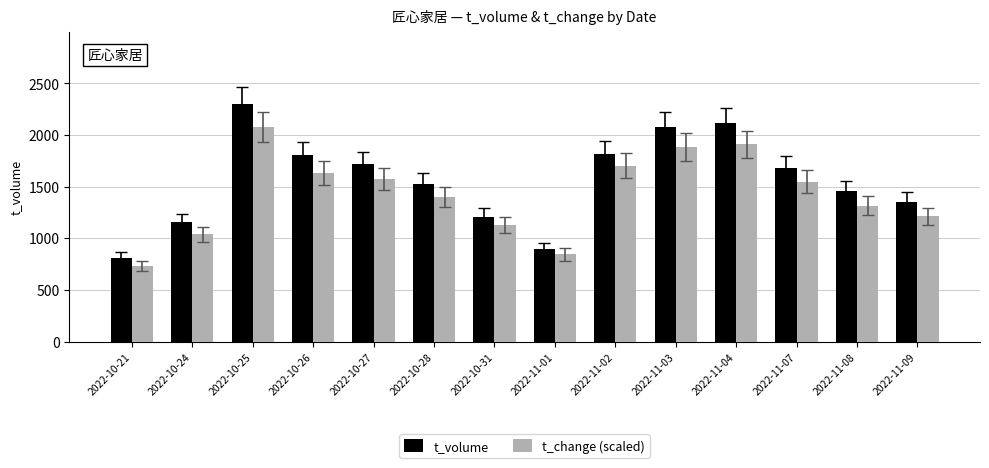

List the labels in order of t_change (scaled) value, largest first.

2022-10-25, 2022-11-04, 2022-11-03, 2022-11-02, 2022-10-26, 2022-10-27, 2022-11-07, 2022-10-28, 2022-11-08, 2022-11-09, 2022-10-31, 2022-10-24, 2022-11-01, 2022-10-21